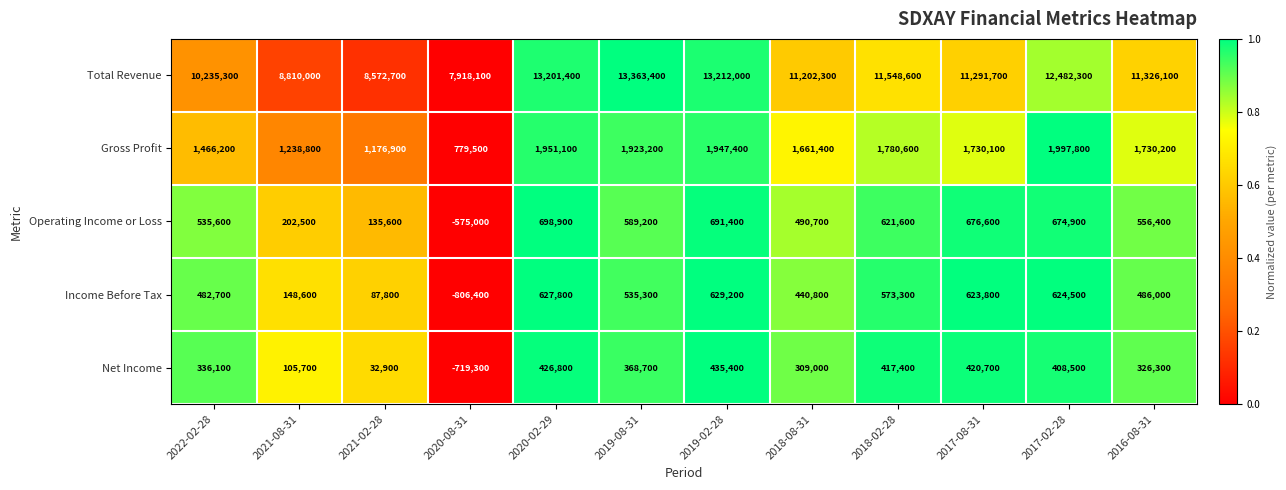

True or false: Total Revenue has a value of 5414854 at 2017-02-28.

False